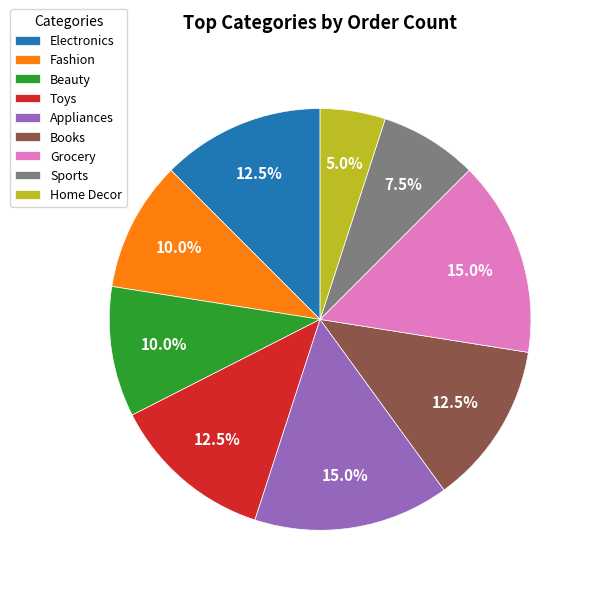

Approximately how many times larger is the value at Grocery compared to Beauty?

1.5